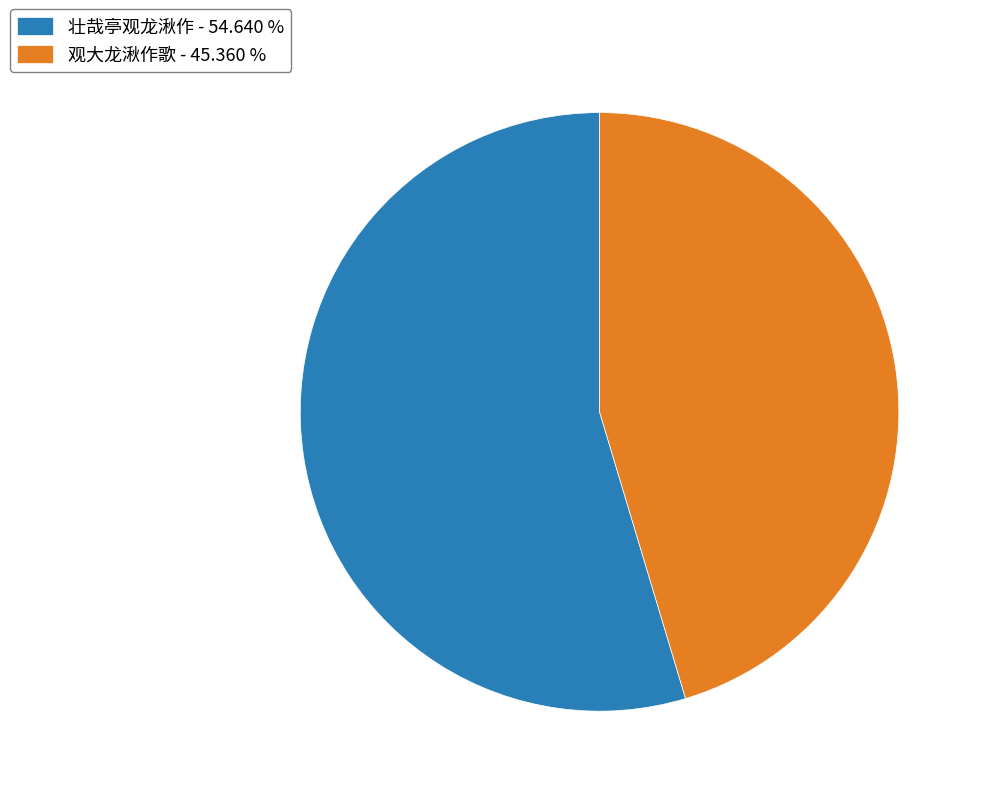

Is the sum of 壮哉亭观龙湫作 - 54.640 % and 观大龙湫作歌 - 45.360 % greater than half?

Yes